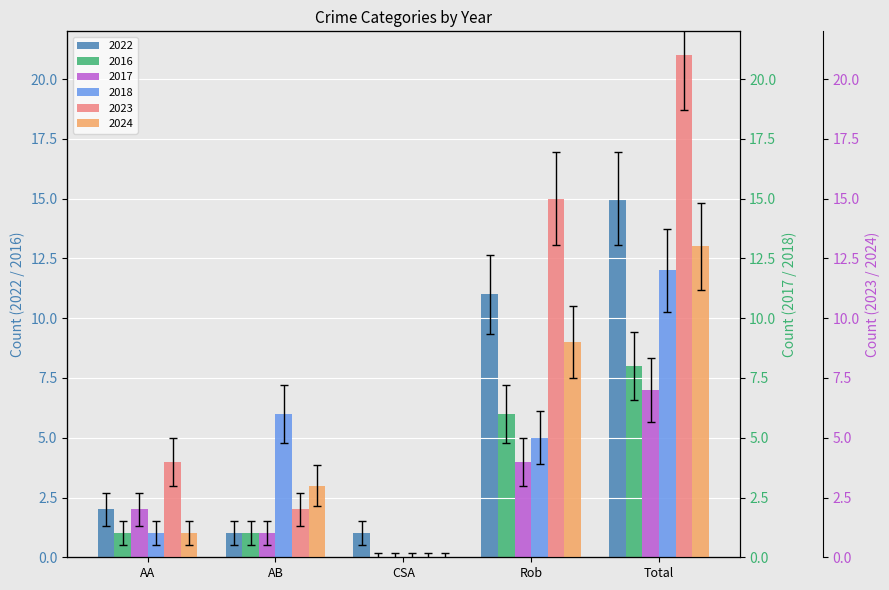

What position from the right is CSA?

3